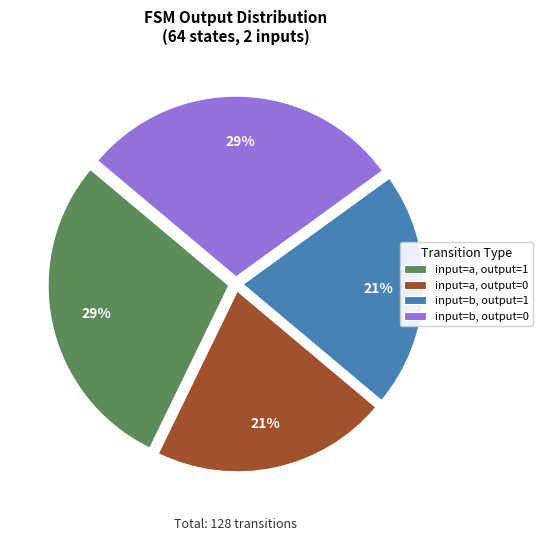

Approximately how many times larger is the value at input=a, output=1 compared to input=b, output=0?

1.0